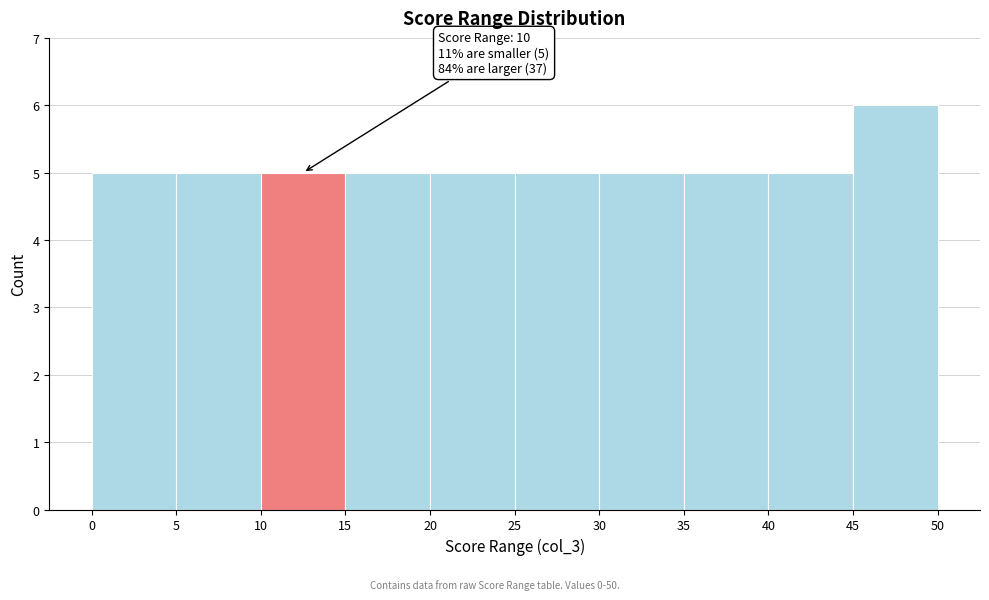

Which range on the x-axis has the tallest bar?

45 to 50